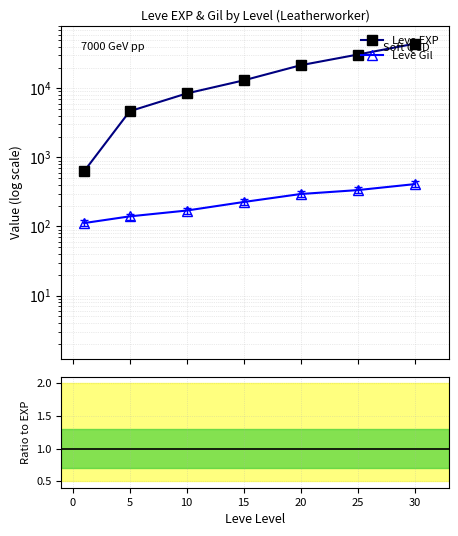

What is the highest value of the Leve EXP series?

44230.0